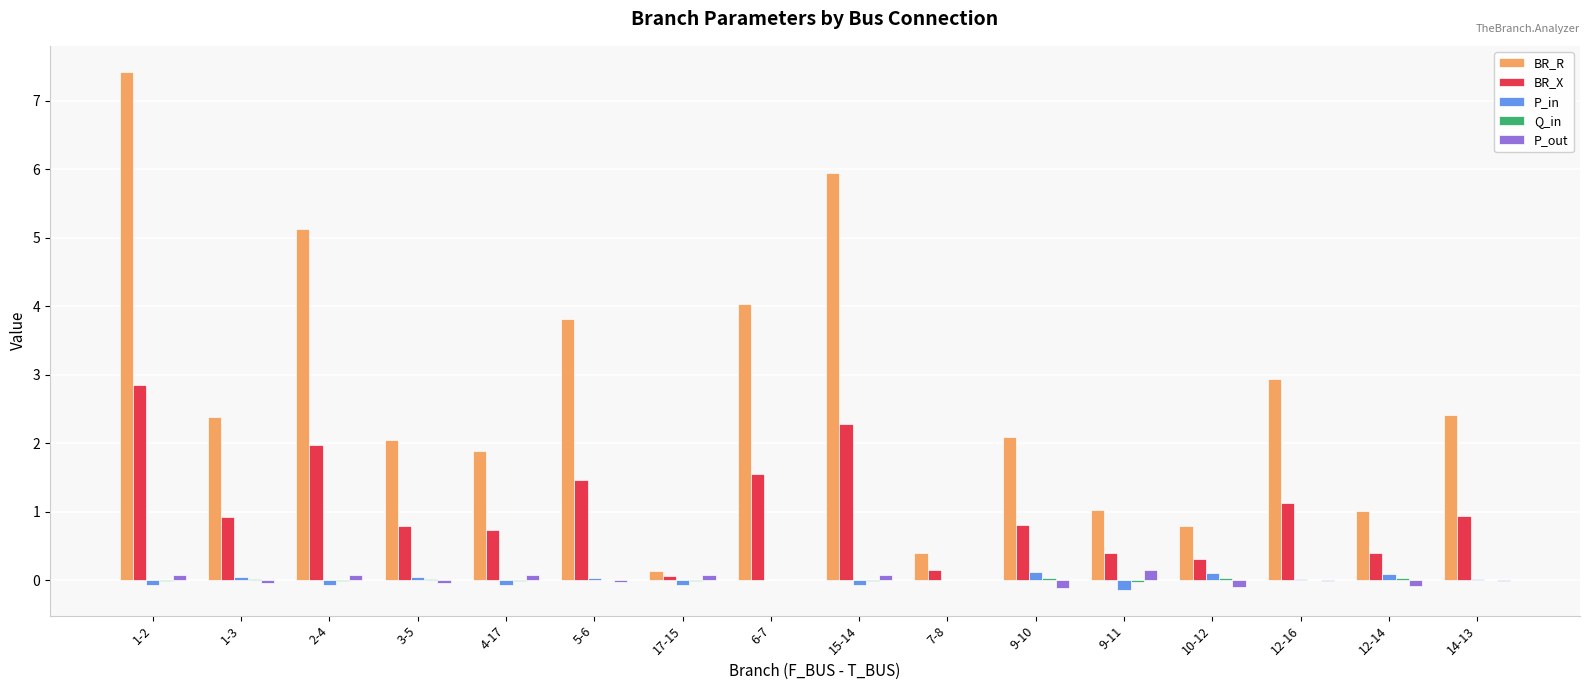

The value of P_in at 5-6 is 0.0. True or false?

True